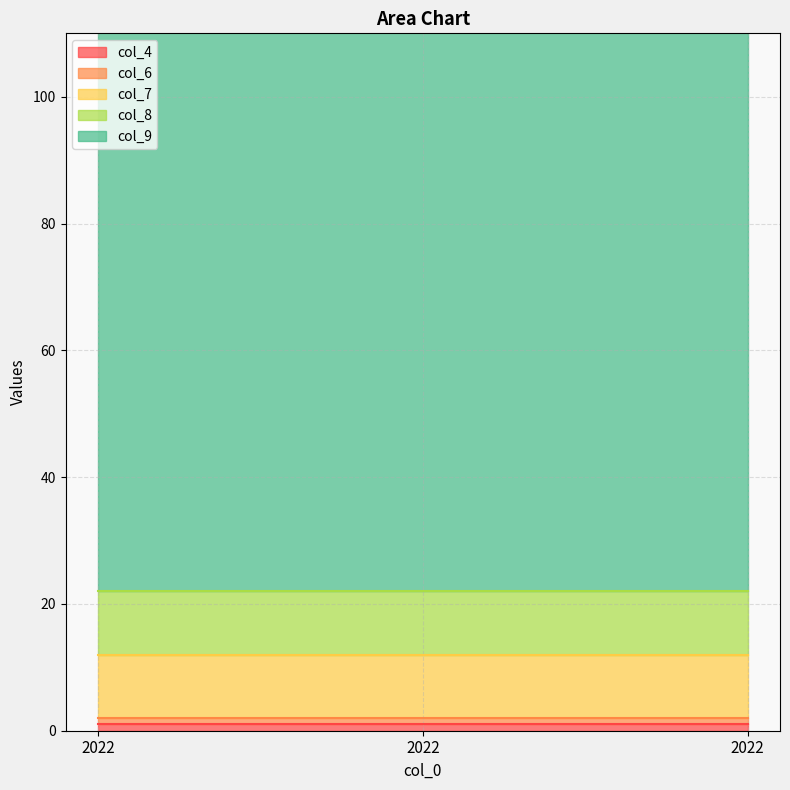

Is it true that col_4 equals 1 at 2022?

True